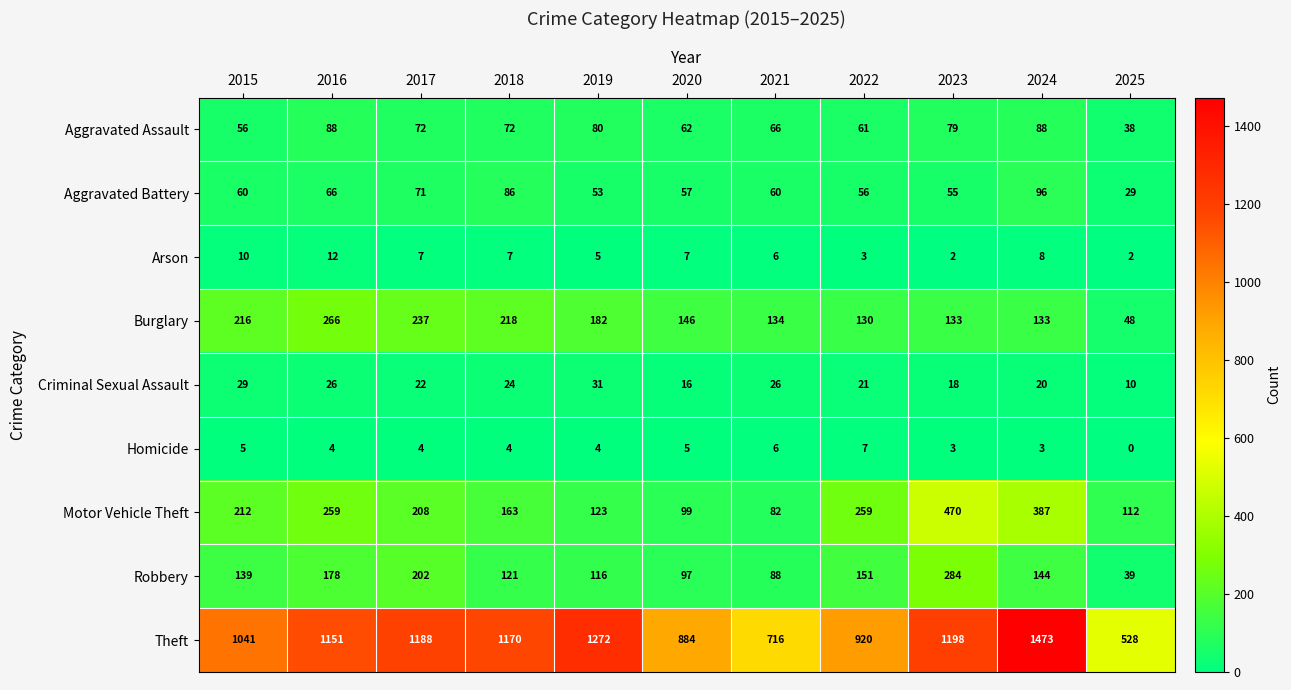

The value of Arson at 2023 is 3. True or false?

False